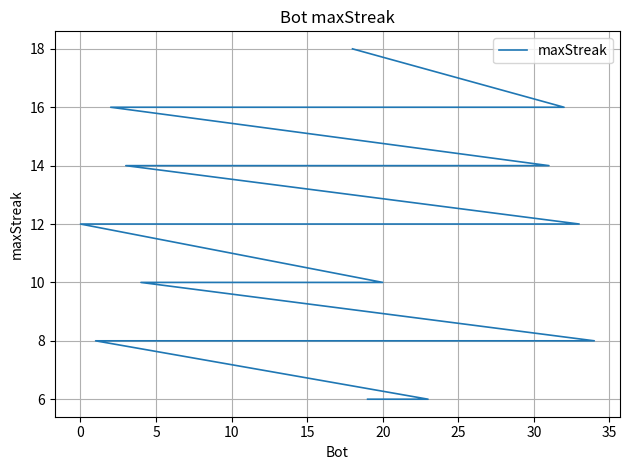

What is the smallest value displayed?

6